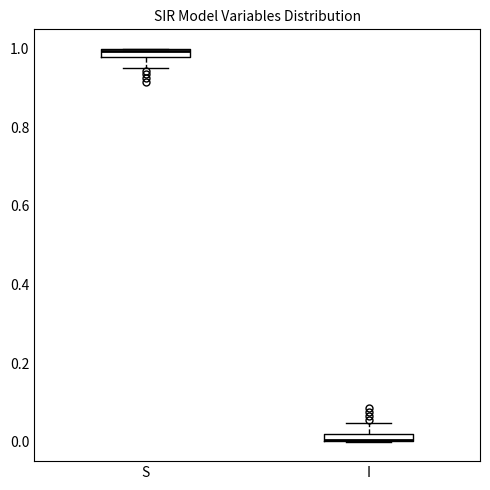

Where is the upper edge of the box for S on the y-axis? The values are not printed on the chart, so give them approximately, as read against the axis.

1.00